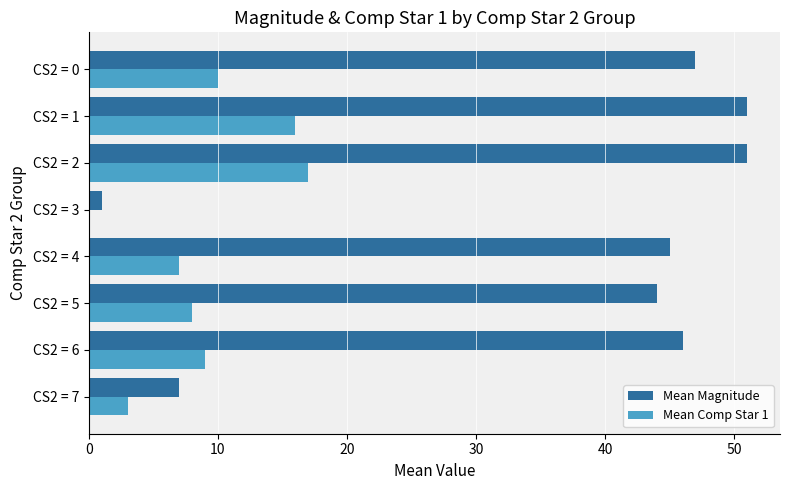

What is the greatest value displayed?

51